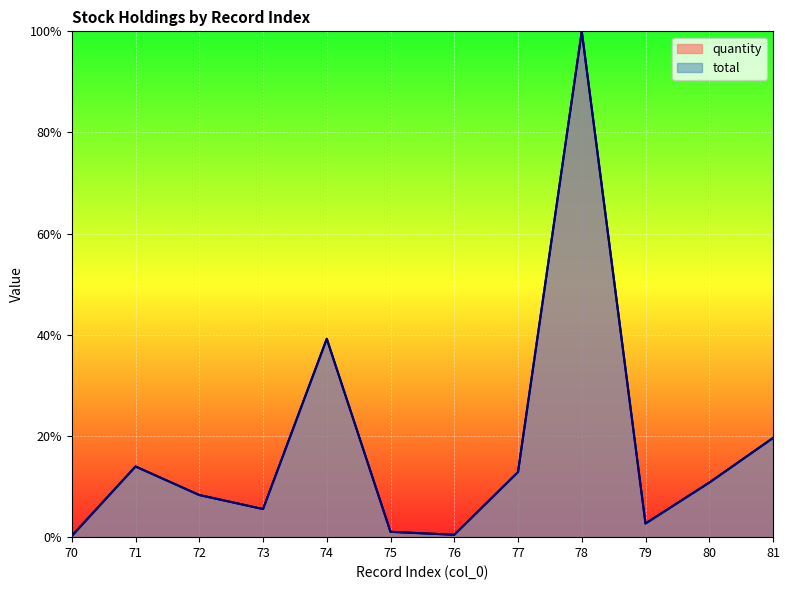

What are all the series names shown in the legend?

quantity, total